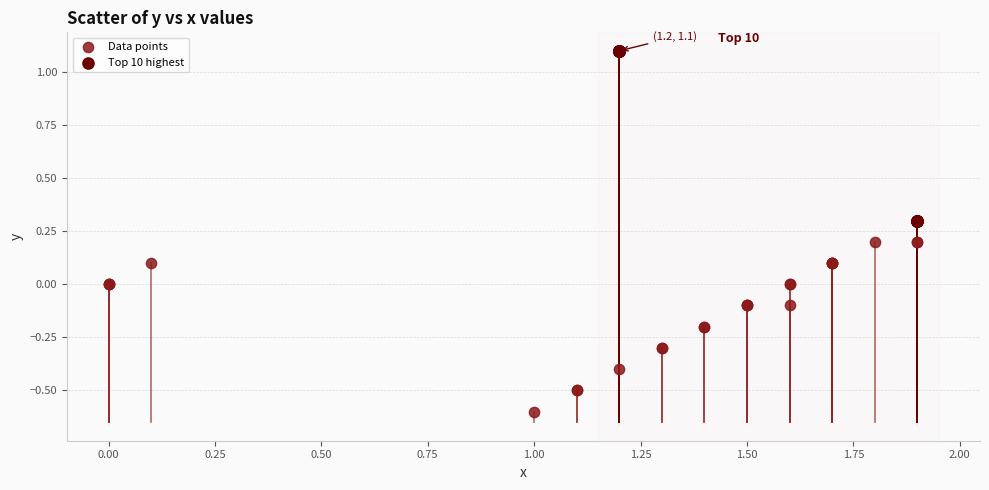

Which series contains the highest Y value?

Top 10 highest